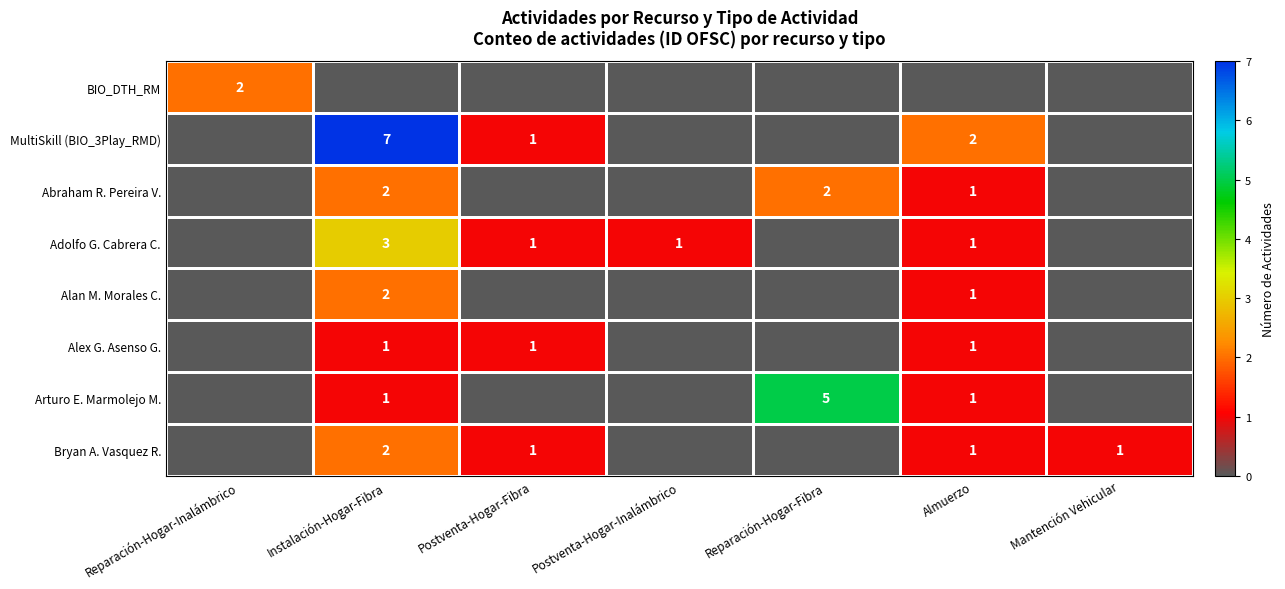

What is the sum of the Alan M. Morales C. values at Almuerzo and Instalación-Hogar-Fibra?

3